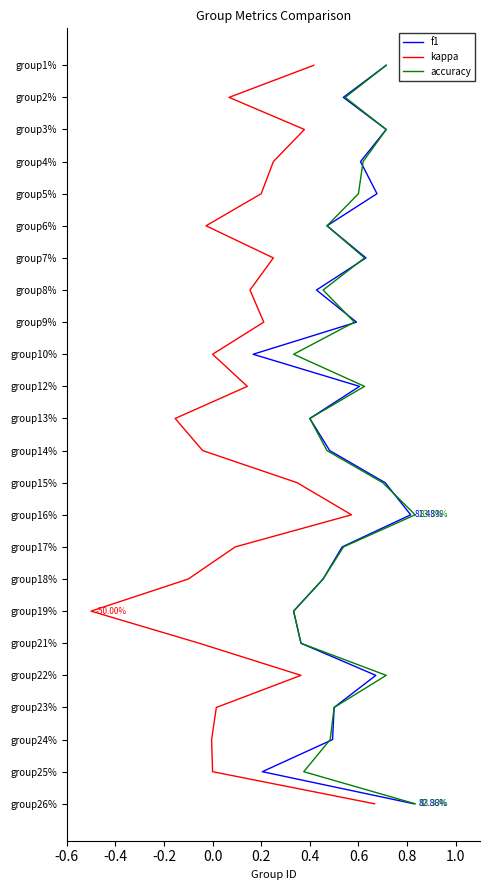

True or false: kappa and f1 cross at least once.

False